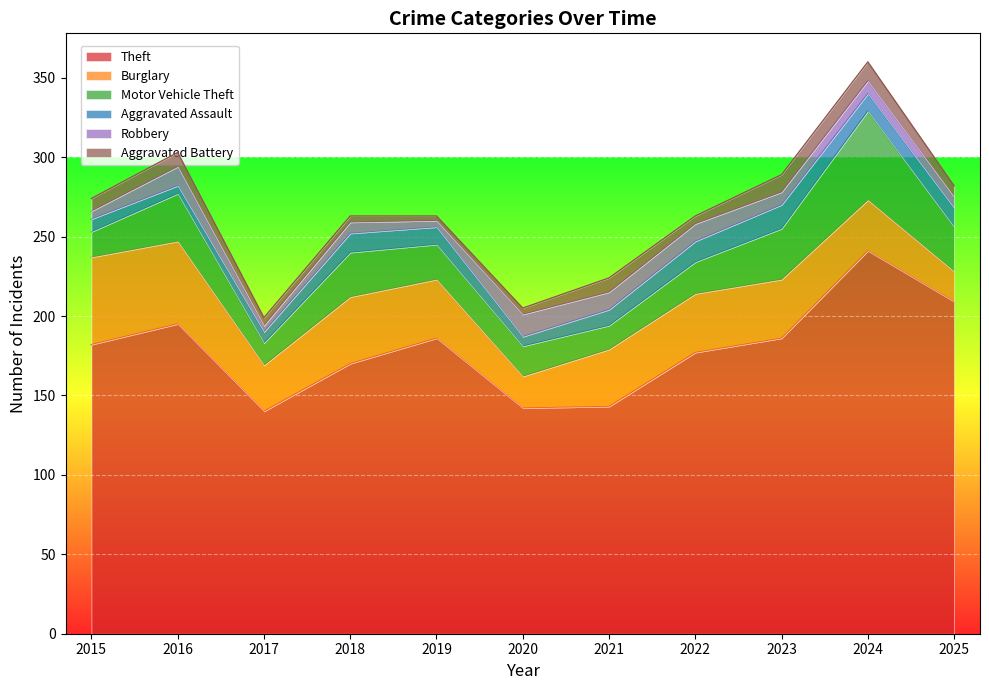

What are all the series names shown in the legend?

Theft, Burglary, Motor Vehicle Theft, Aggravated Assault, Robbery, Aggravated Battery